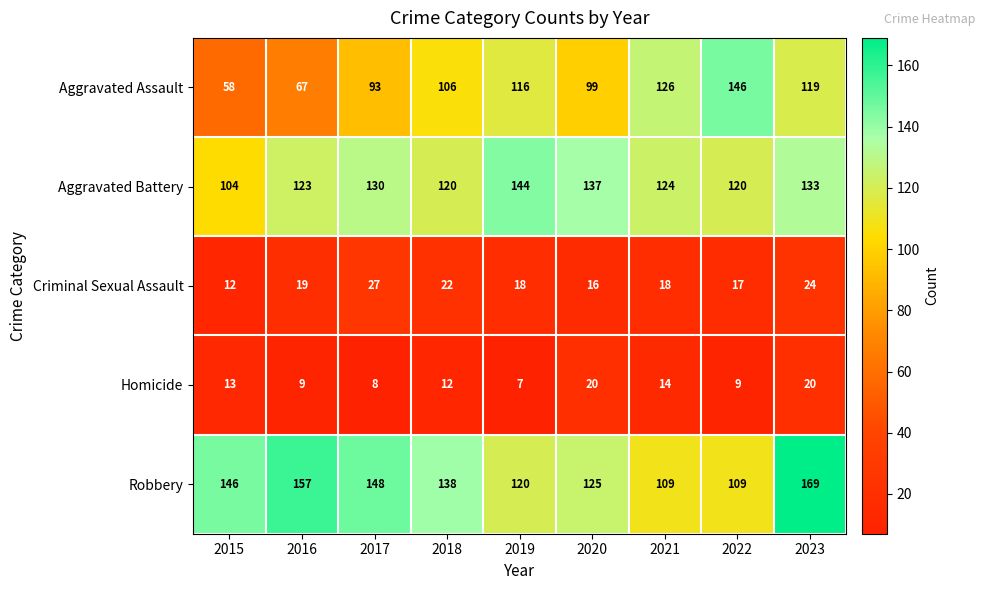

At which category is the sum across all series the highest?

2023